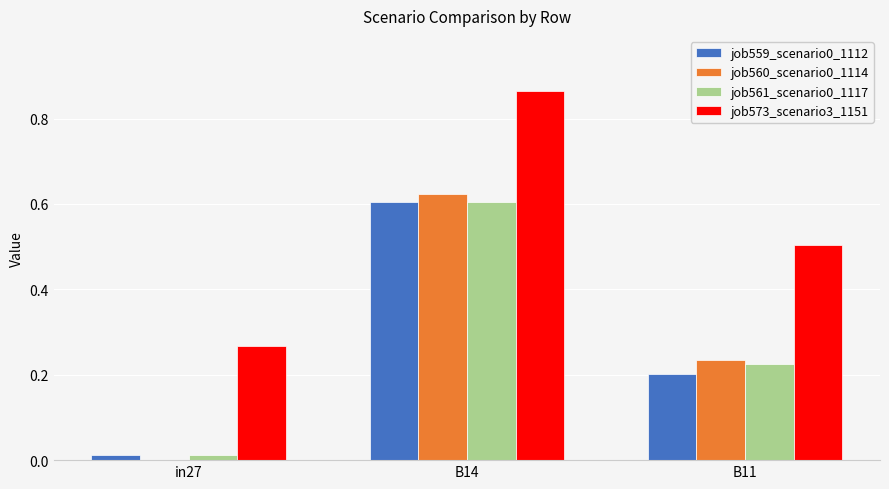

Which series has the largest total across all categories?

job573_scenario3_1151